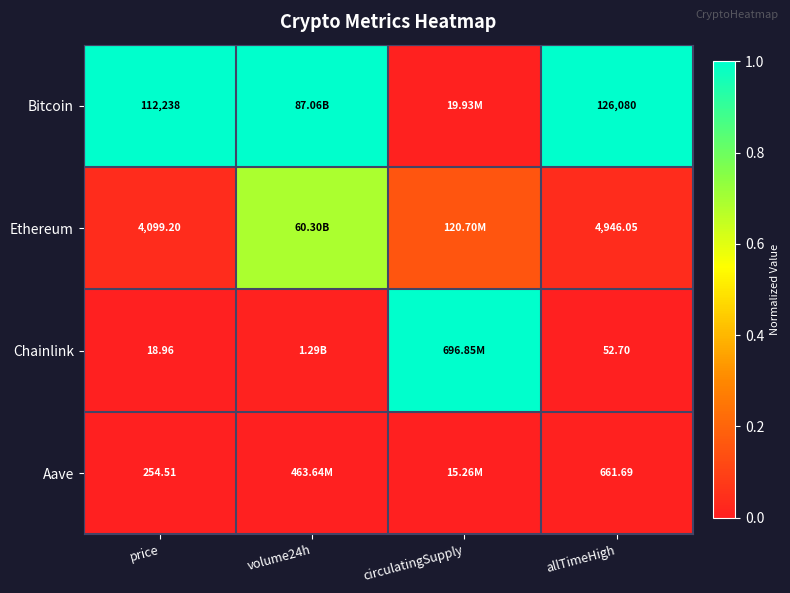

At allTimeHigh, list the series in order from largest to smallest.

Bitcoin, Ethereum, Aave, Chainlink